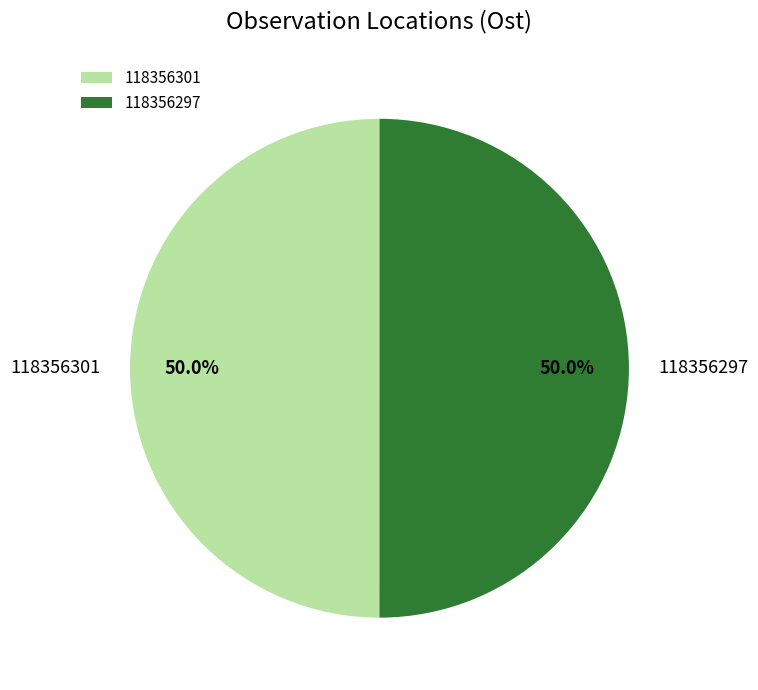

To the nearest percent, what portion does 118356301 represent?

50%